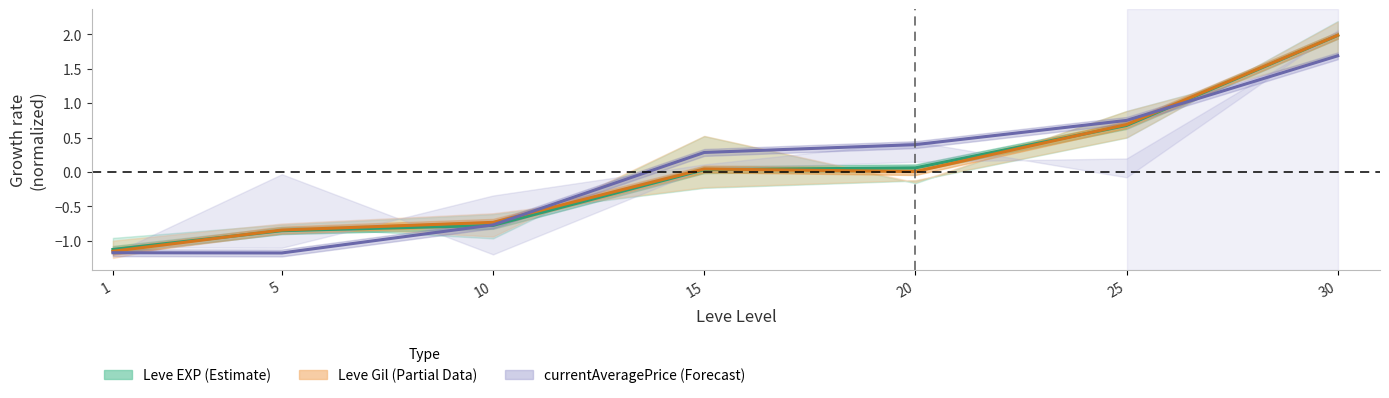

Rank the series by their maximum value, from highest to lowest.

Leve Gil (mean), Leve EXP (mean), currentAveragePrice (mean)